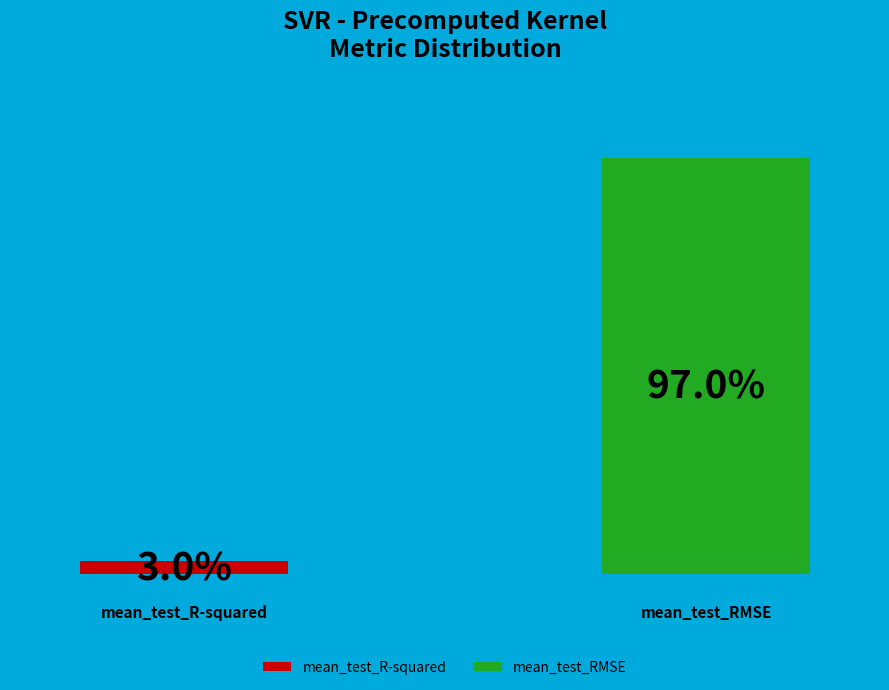

To the nearest percent, what percentage of the pie is mean_test_R-squared?

3%